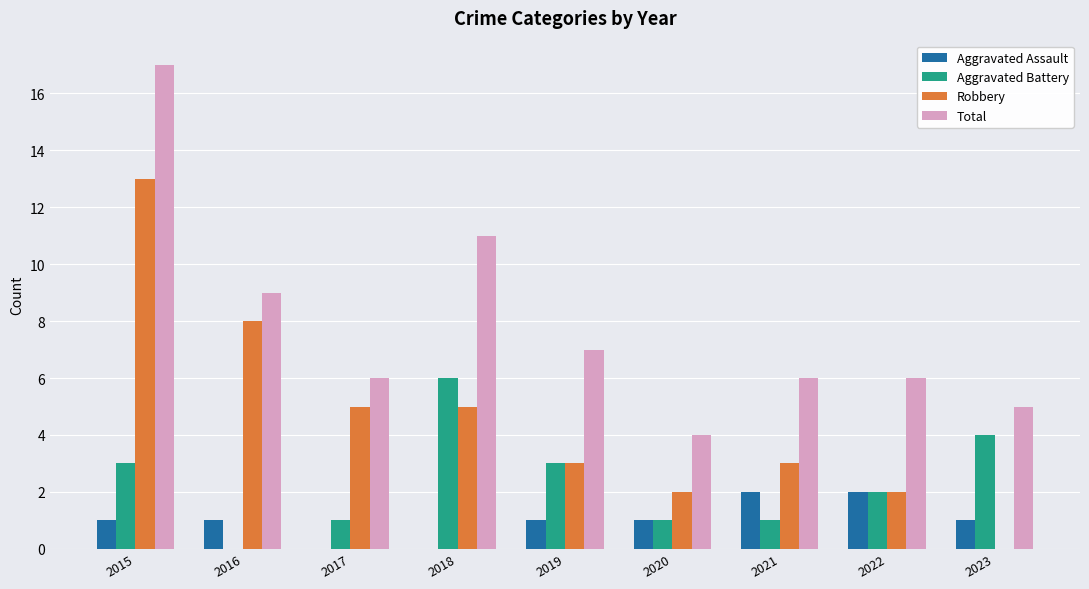

How many series are shown in this chart?

4